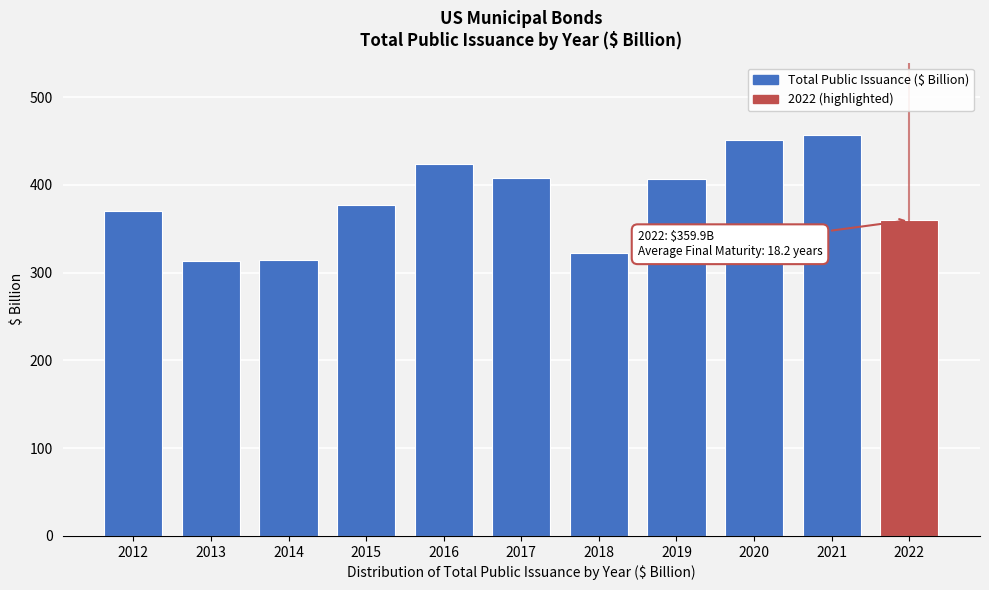

Between 2014 and 2020, which is larger?

2020